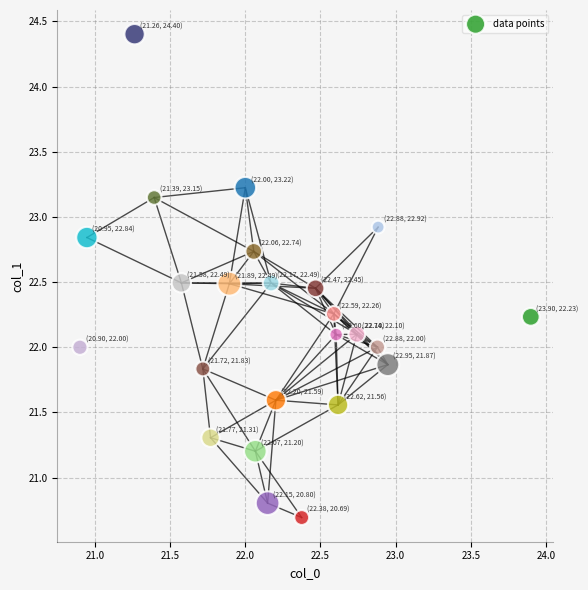

What is the range of Y values (max minus min)?

3.7